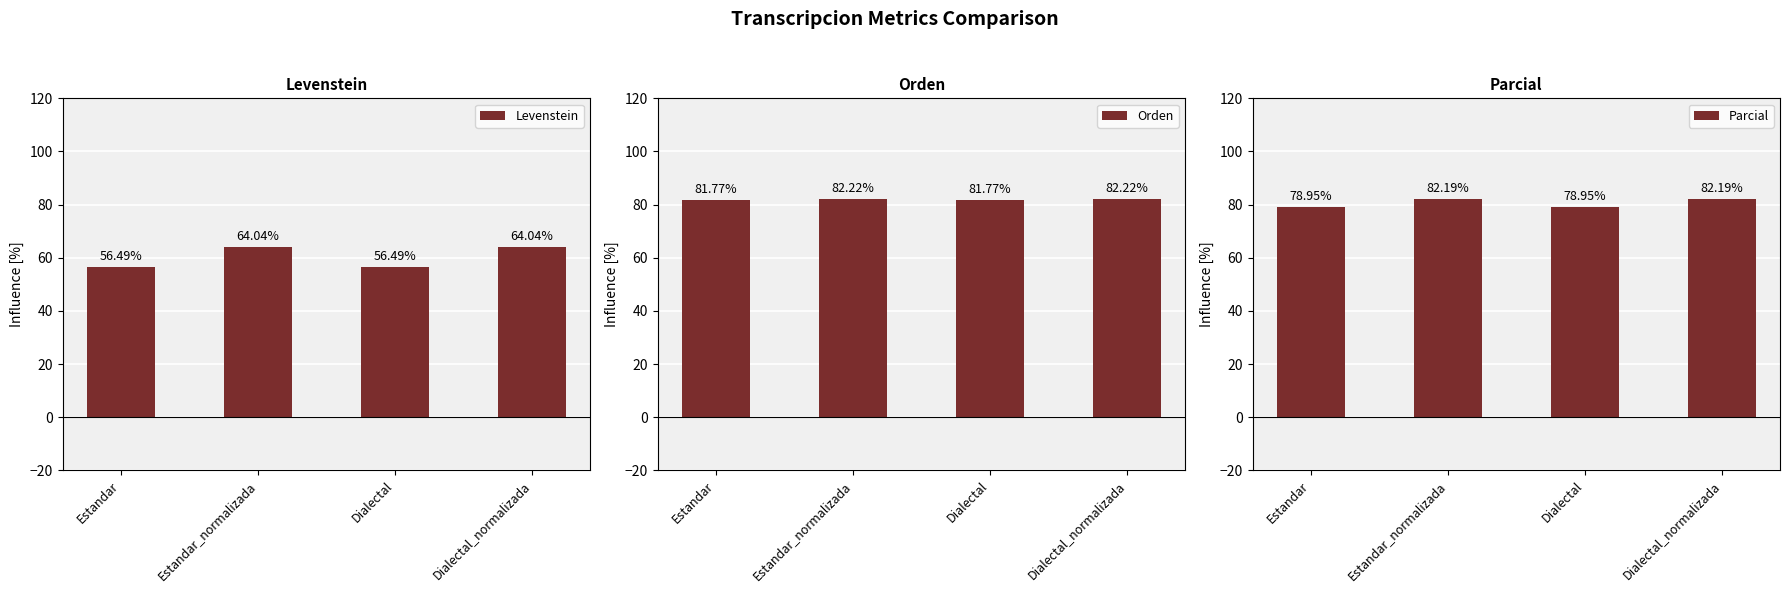

What is the difference between the maximum and minimum values in the Levenstein series?

7.5